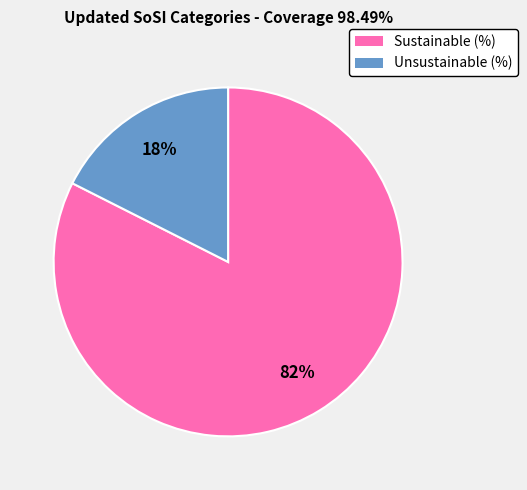

The Sustainable (%) slice represents 82% of the pie. True or false?

True